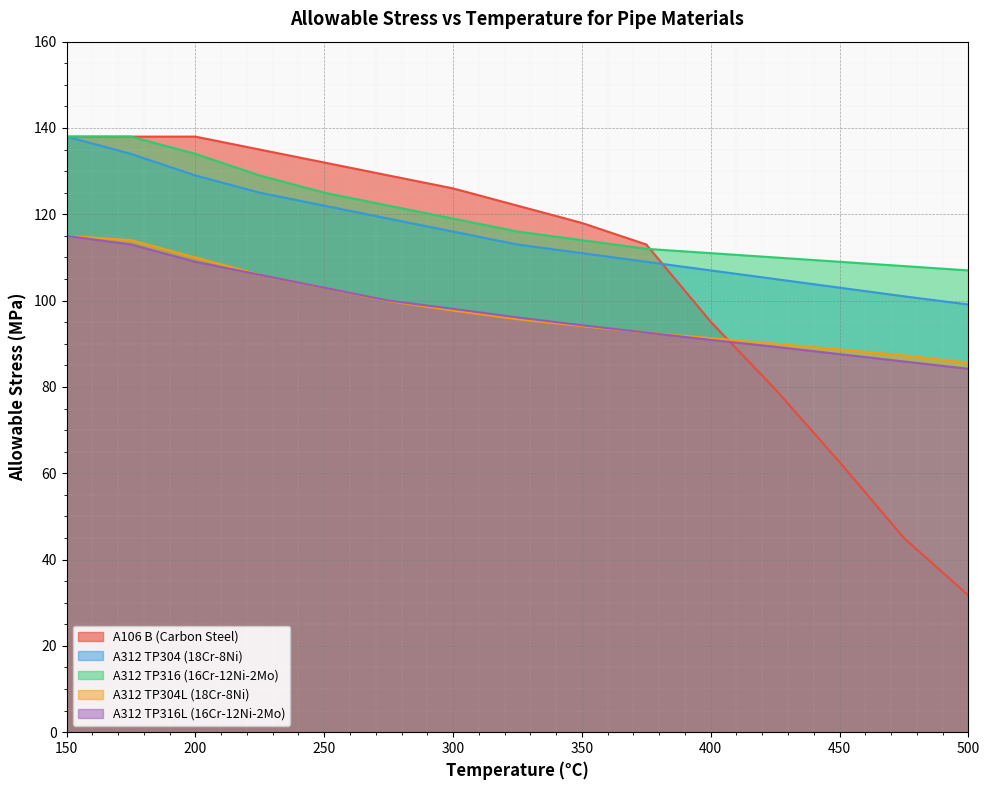

At which label does A312 TP316 (16Cr-12Ni-2Mo) reach its peak?

150